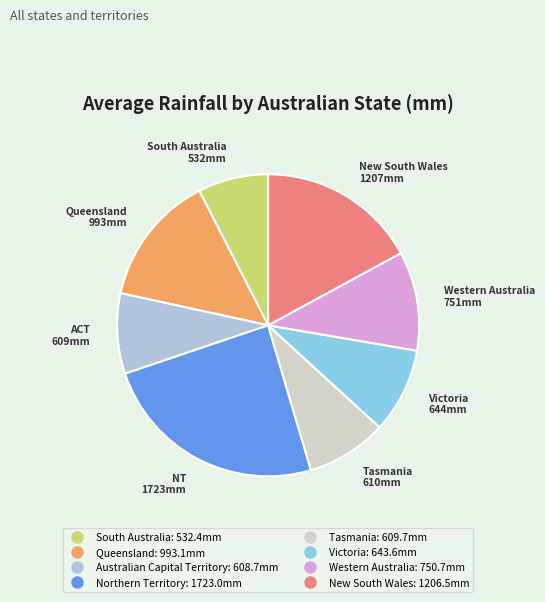

Which slice is the smallest?

South Australia